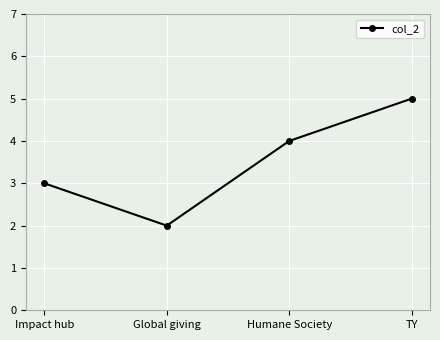

Reading left to right, list all the values displayed in this chart.

Impact hub=3	Global giving=2	Humane Society=4	TY=5